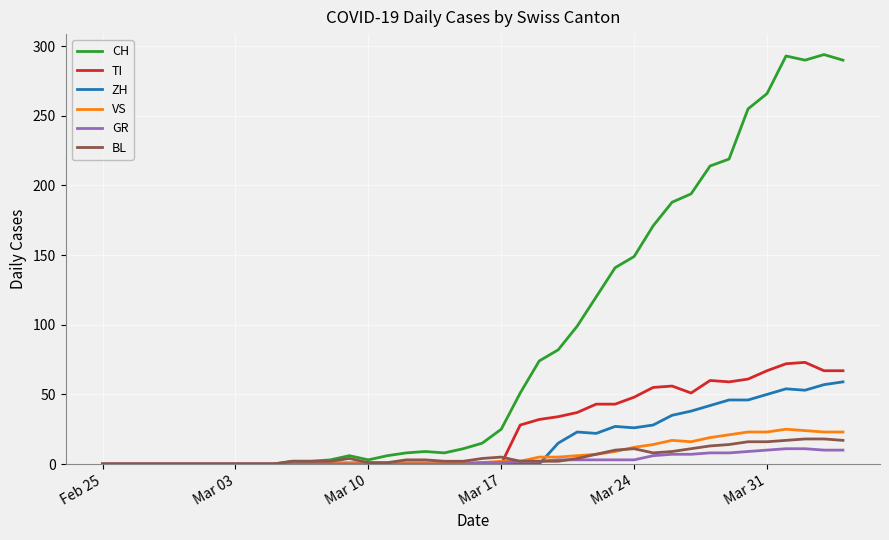

Which series has the widest spread of values?

CH